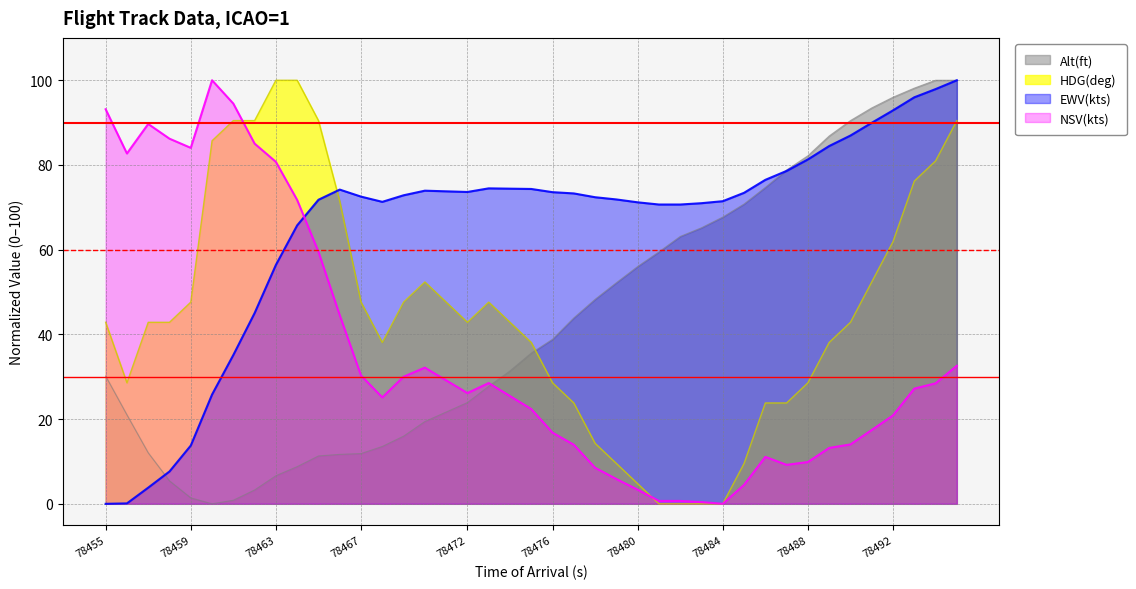

Rank the series by their maximum value, from lowest to highest.

Alt(ft), EWV(kts), NSV(kts), HDG(deg)